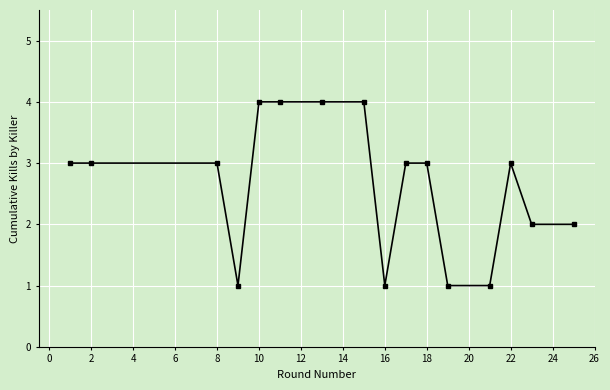

What is the difference between the maximum and second lowest values?

3